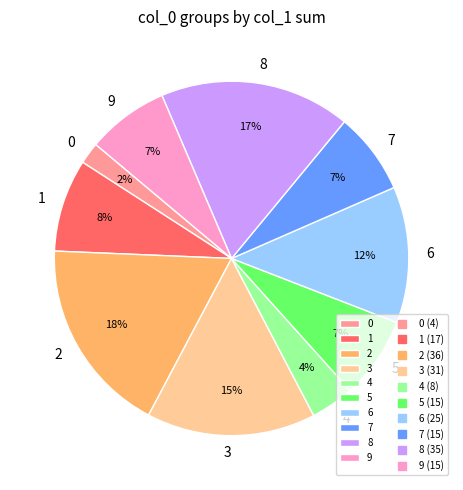

What percentage is the 3 slice, to the nearest percent?

15%